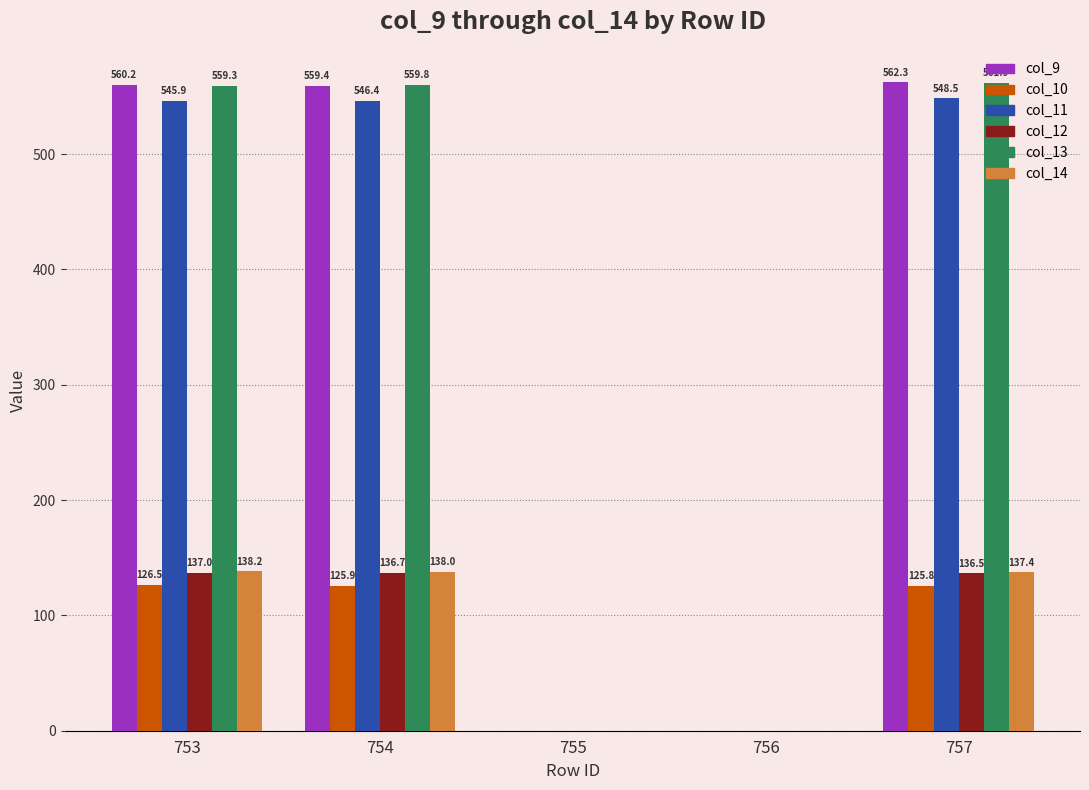

Is it true that col_13 equals 559.3 at 753?

True